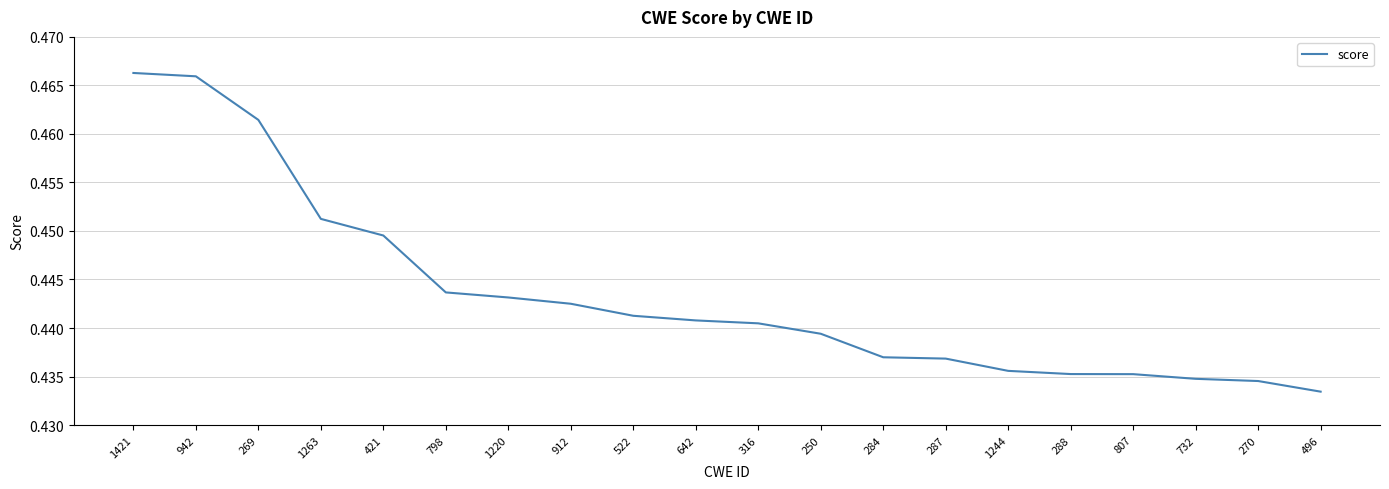

At which label is the value closest to 0?

496